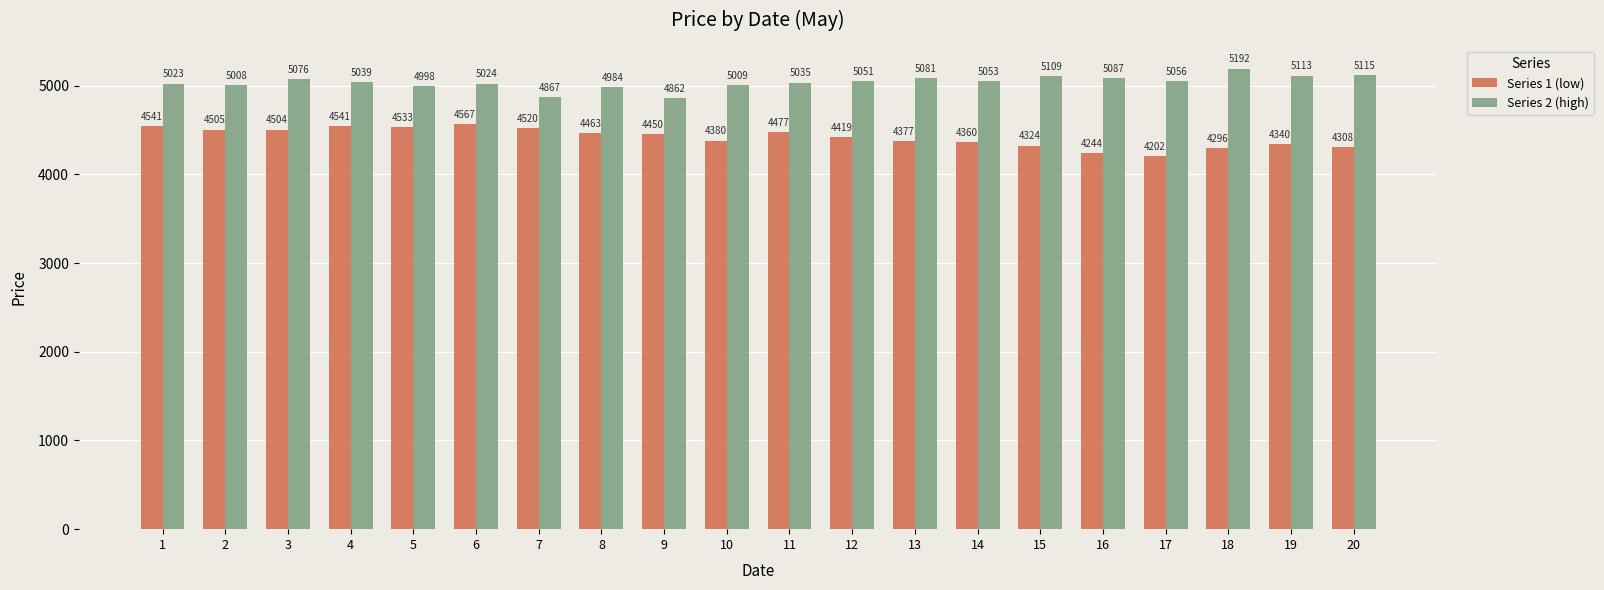

What is the approximate value of Series 1 (low) at 6, to the nearest 5?

4565